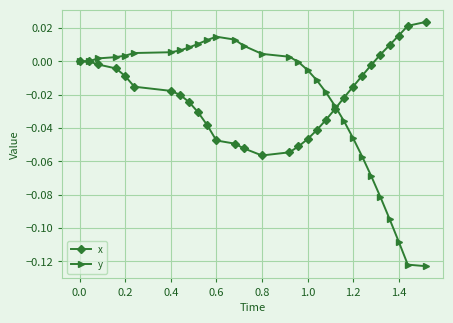

Which series has the widest spread of values?

y